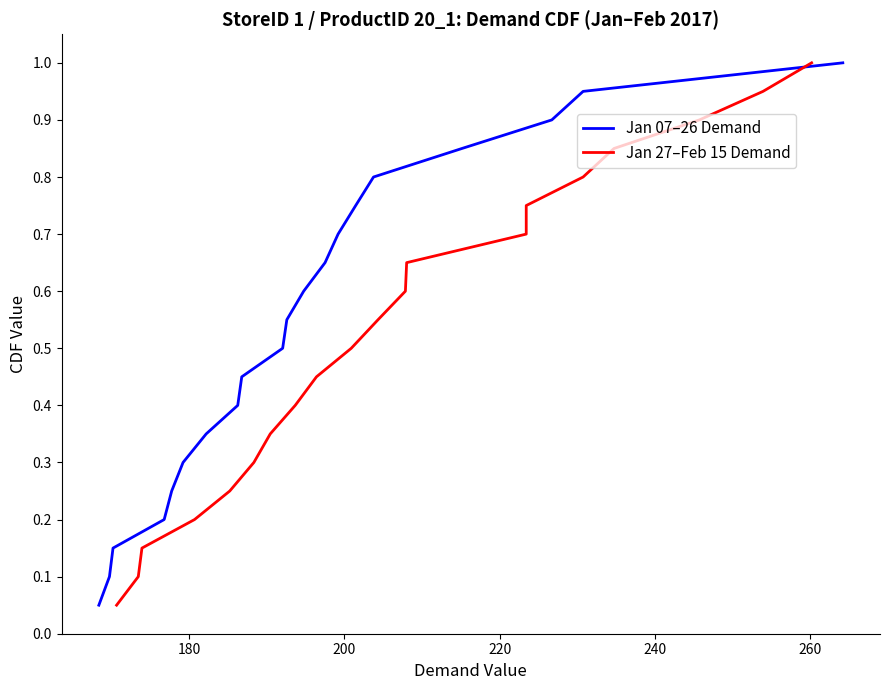

What is the sum of all Jan 07–26 Demand values?

10.5